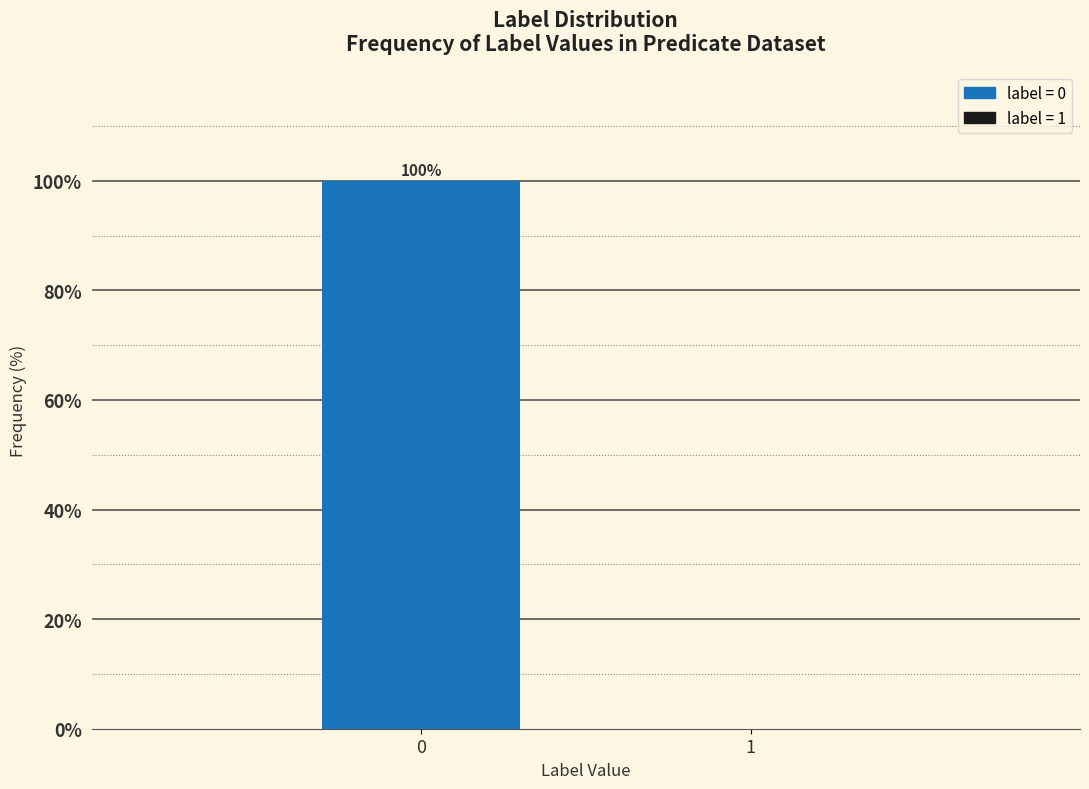

Reading right to left, what are all the values shown in this chart?

1=0	0=100